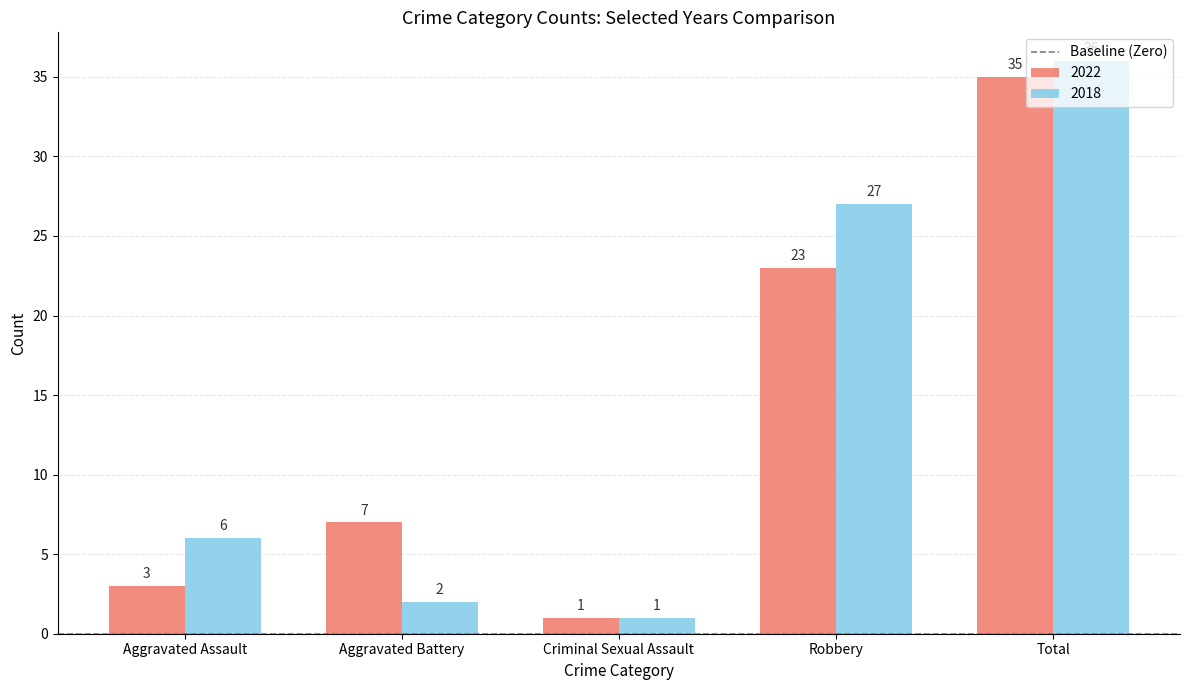

How many data points in 2018 are less than 6?

2